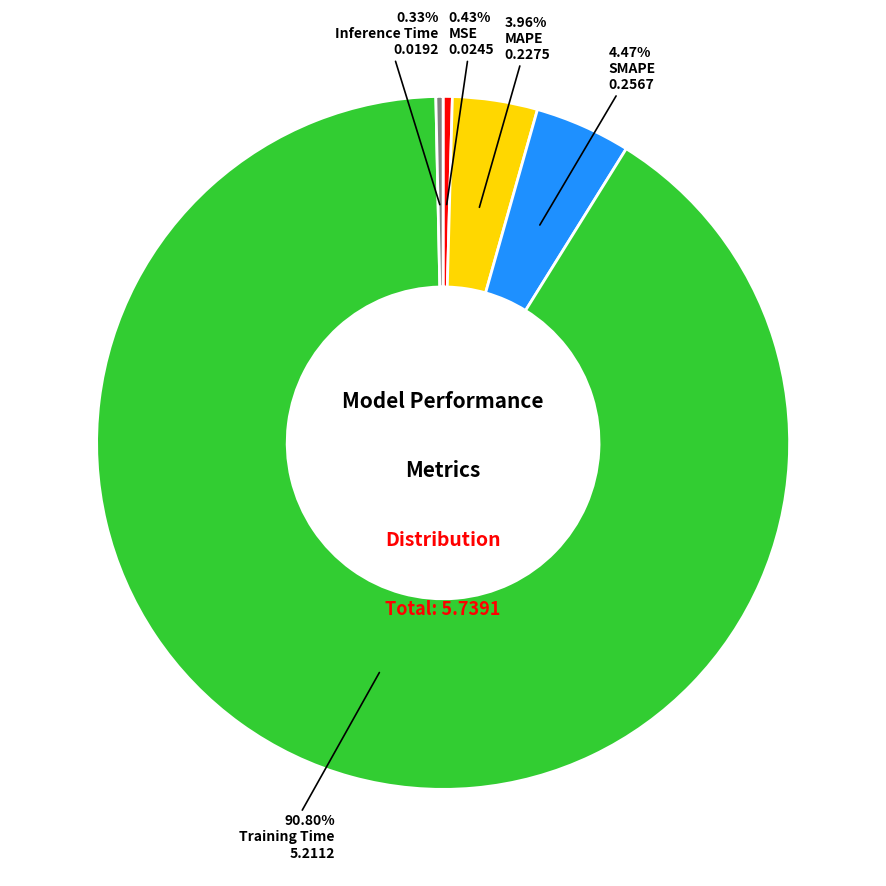

True or false: MSE accounts for 6% of the total.

False